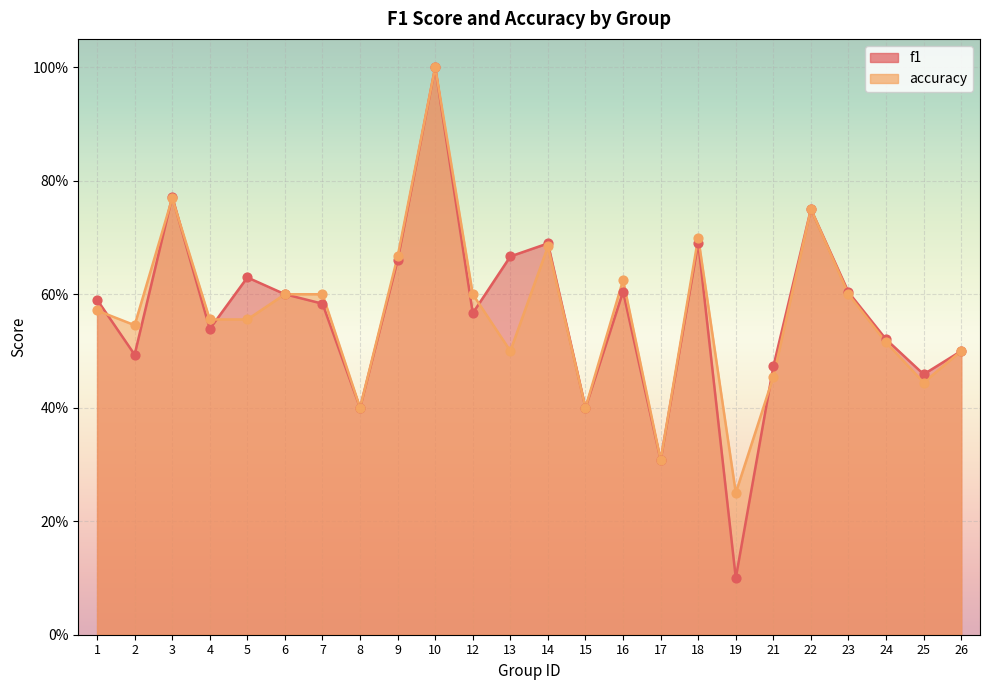

Which series reaches the minimum Y coordinate?

f1